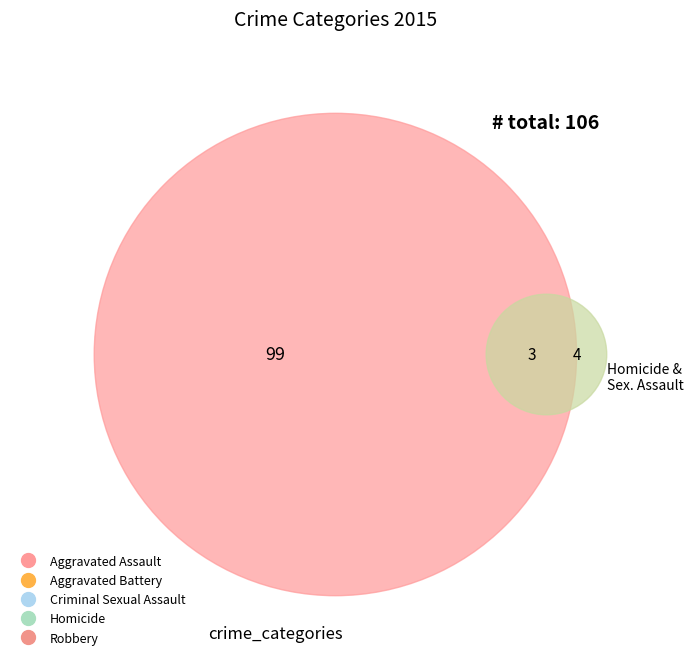

The Aggravated Battery slice represents 49% of the pie. True or false?

False